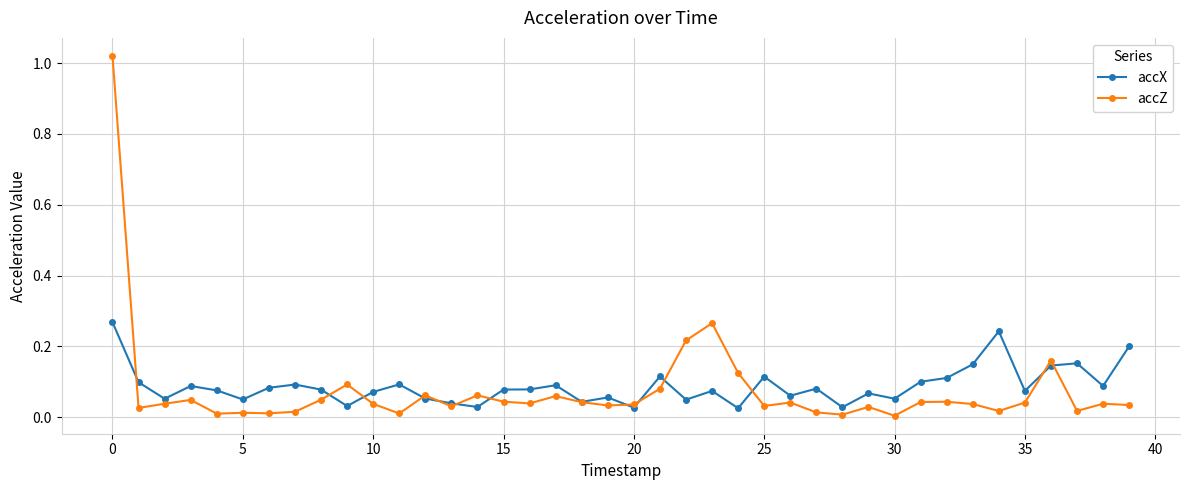

What are all the series names shown in the legend?

accX, accZ